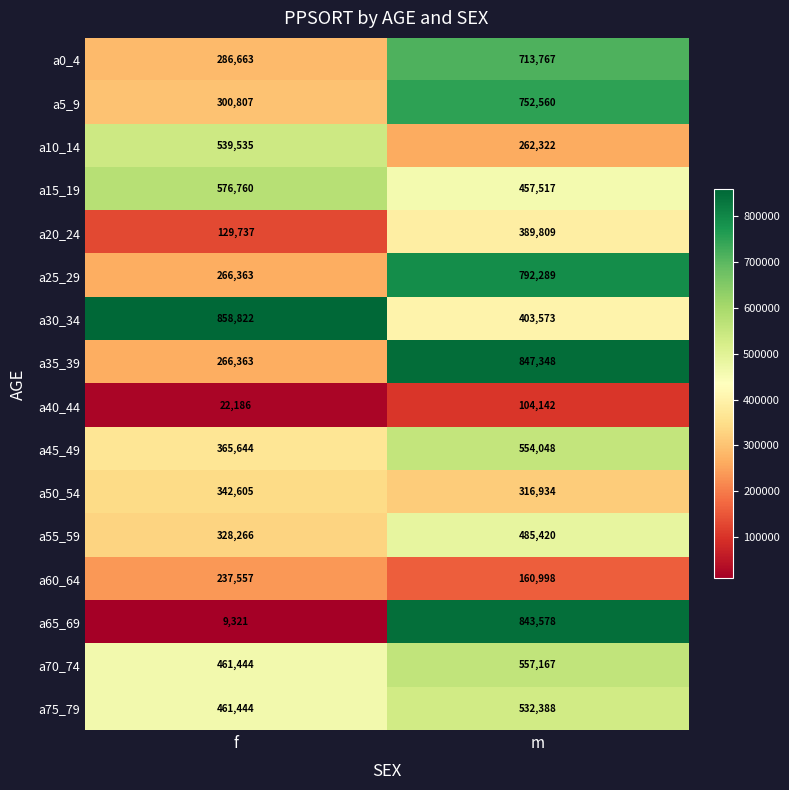

Where is a75_79 nearest to the value 496916?

f